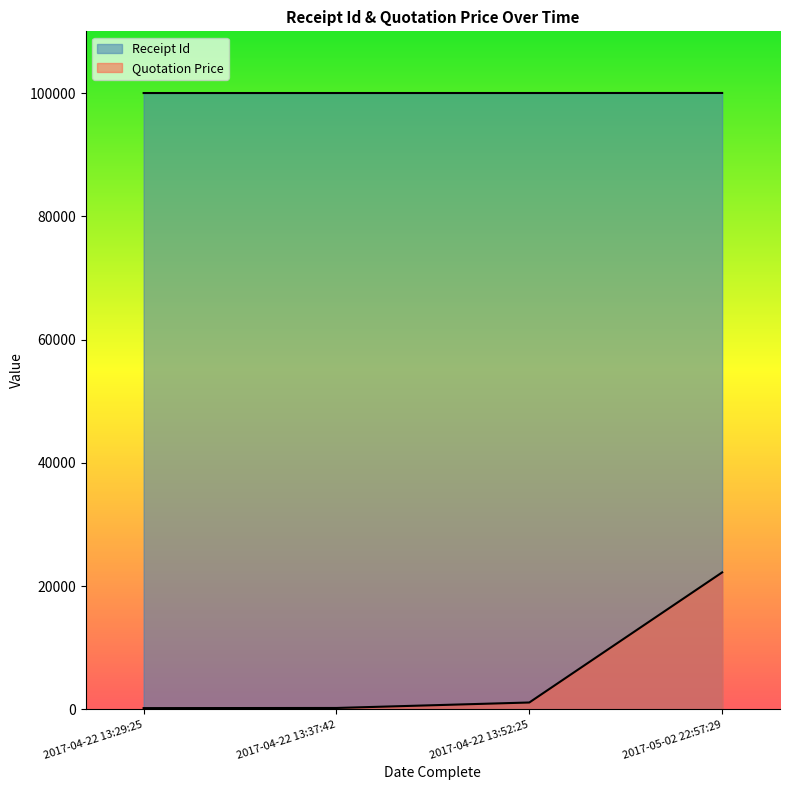

What is the label of the 1st point from the left?

2017-04-22 13:29:25